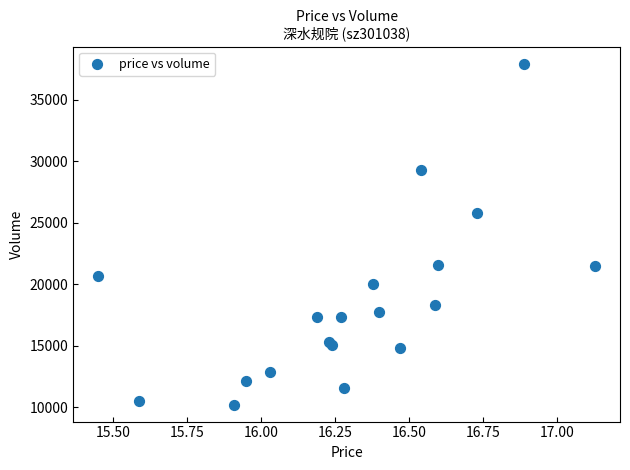

What Y value in the scatter plot is closest to 24080?

25793